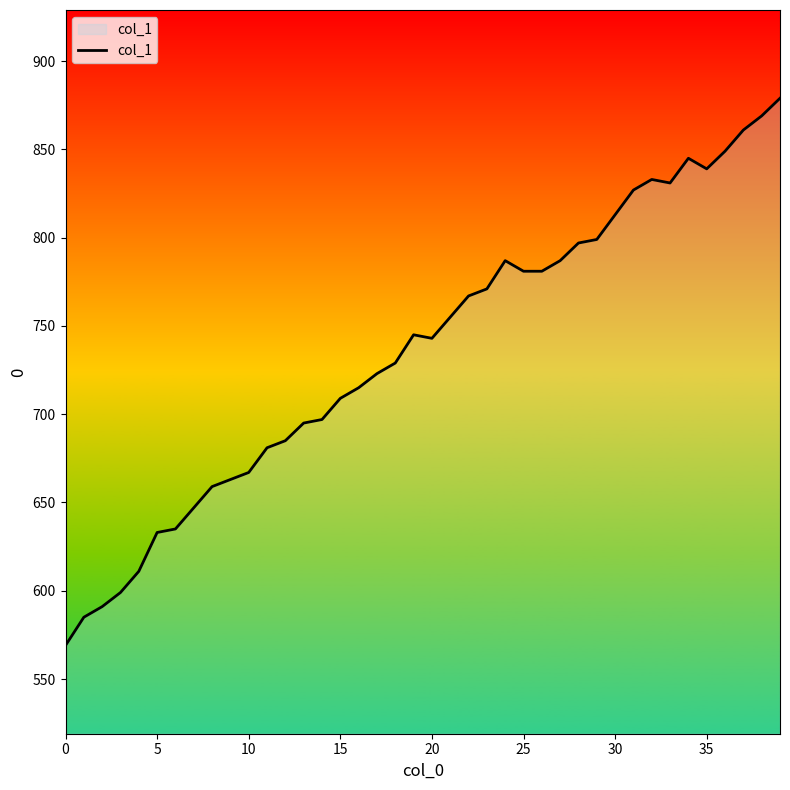

What is the minimum value shown in the chart?

569